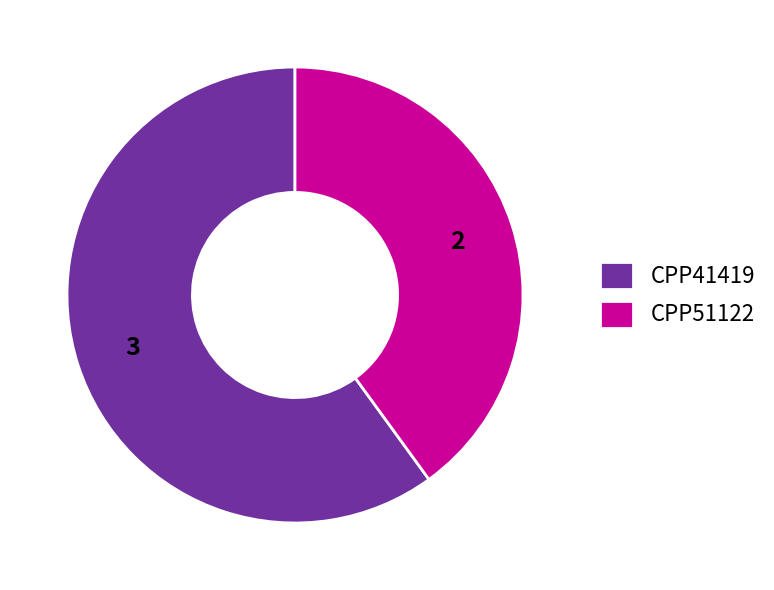

What is the ratio of the value at CPP41419 to the value at CPP51122?

1.5